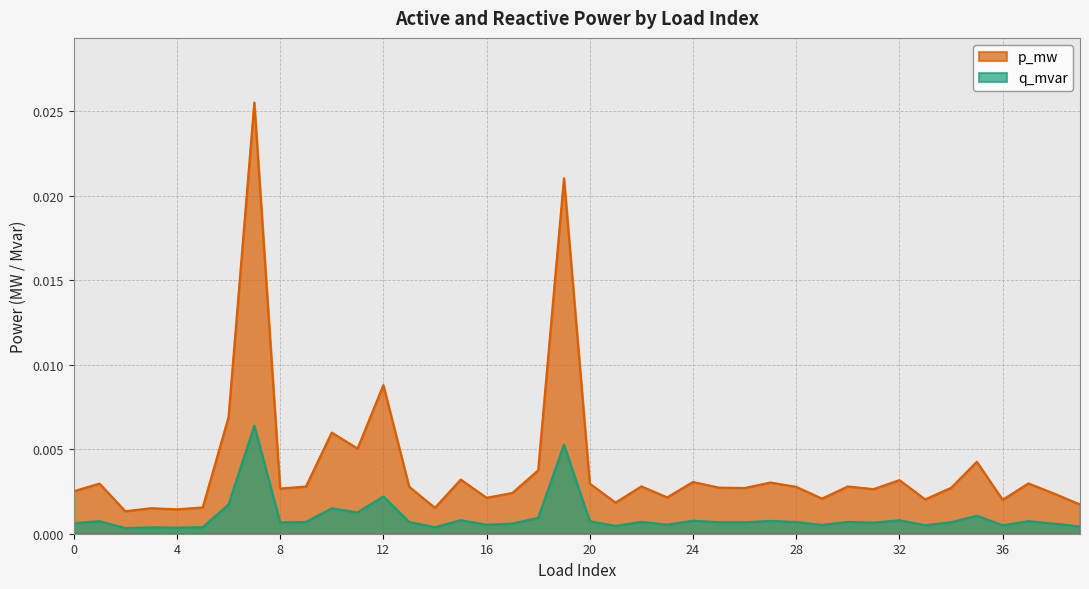

Does the chart have visible grid lines?

Yes